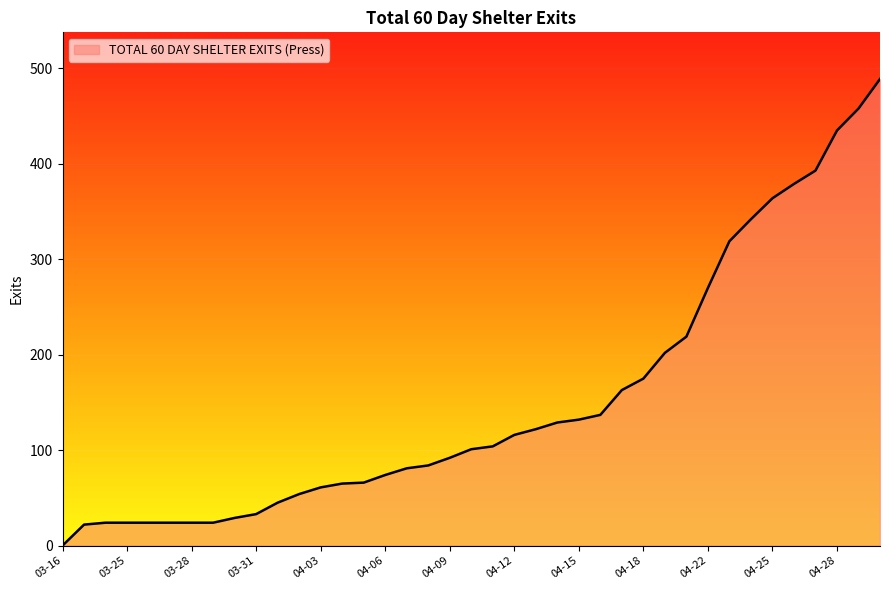

What is the greatest value displayed?

489